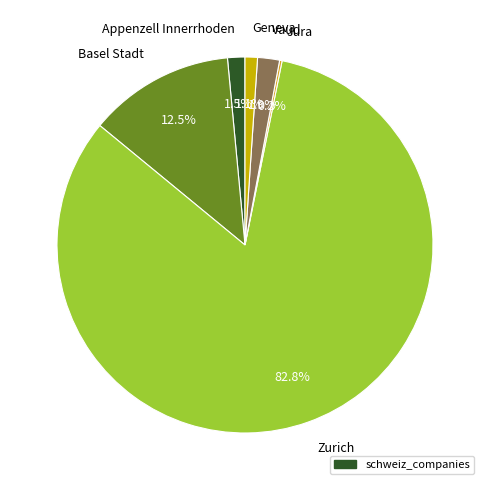

What is the total percentage of Appenzell Innerrhoden and Basel Stadt?

14.0%